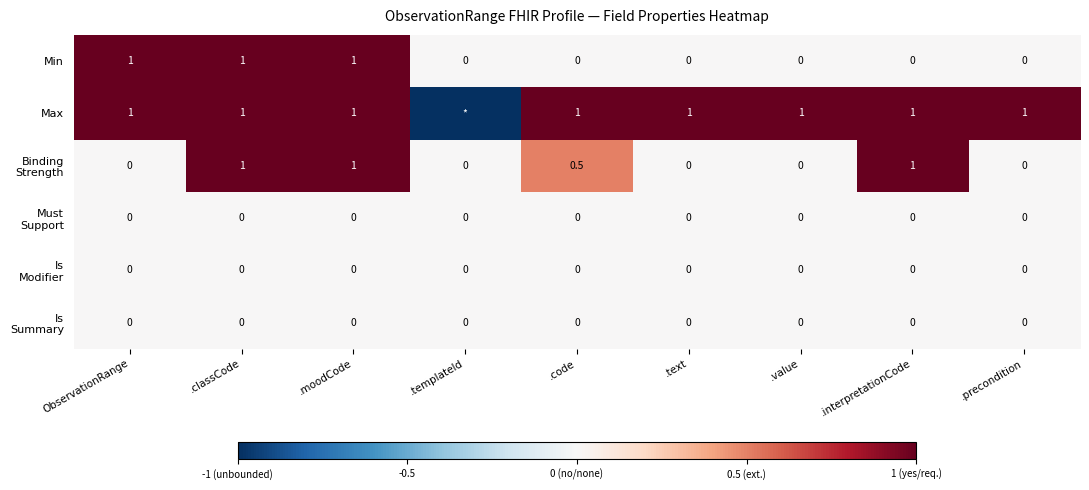

What is the total value across all series at .text?

1.0